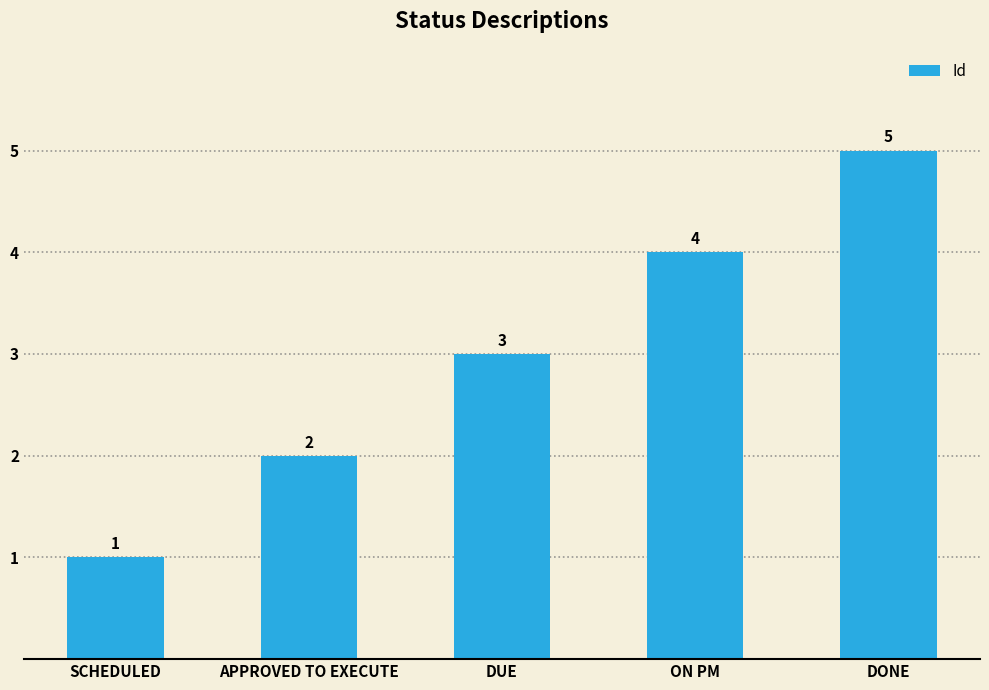

Approximately how many times larger is the value at APPROVED TO EXECUTE compared to ON PM?

0.5